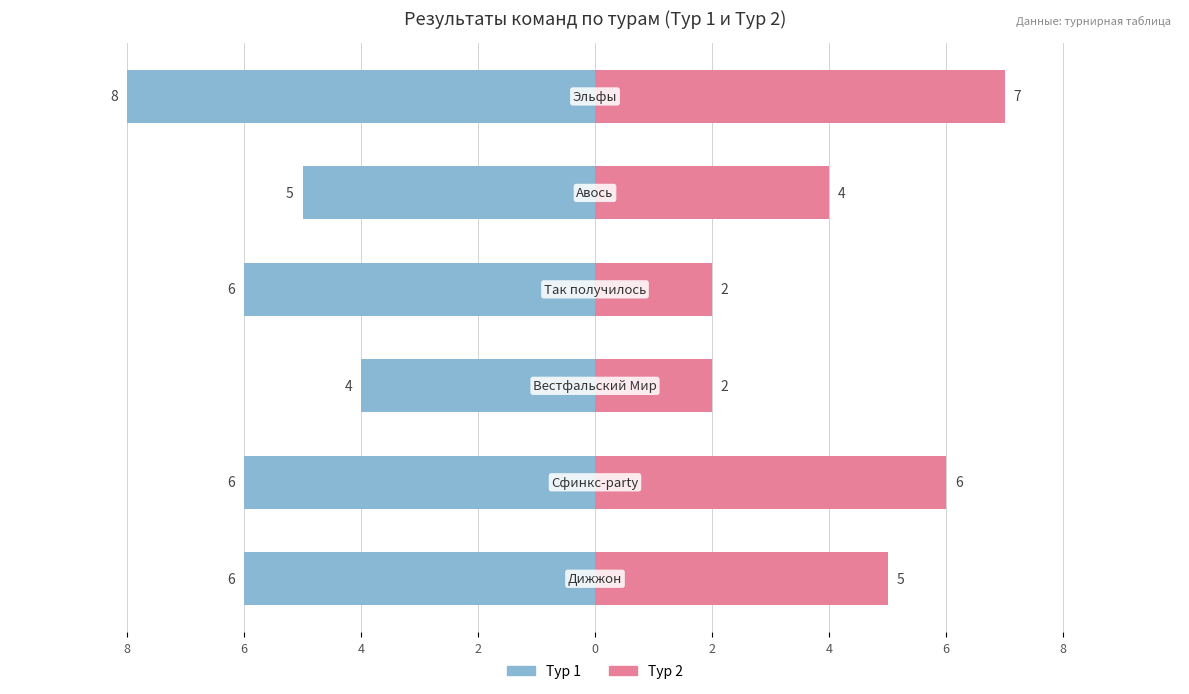

The Тур 2 series shows 8 at 8. True or false?

False